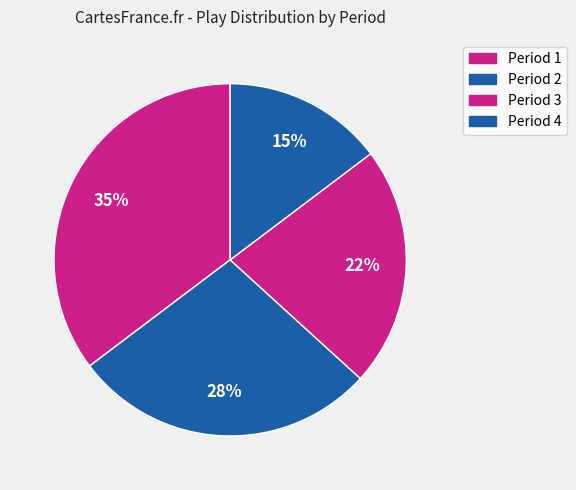

How many slices are in this pie chart?

4